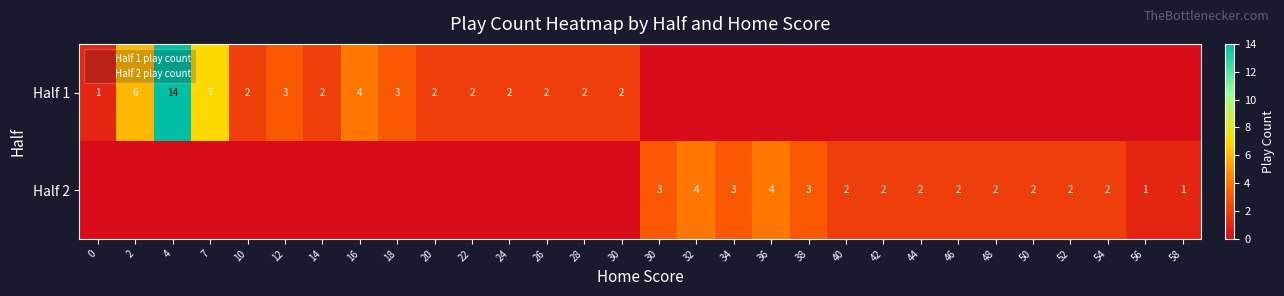

What is the difference between the Half 1 values at 40 and 28?

2